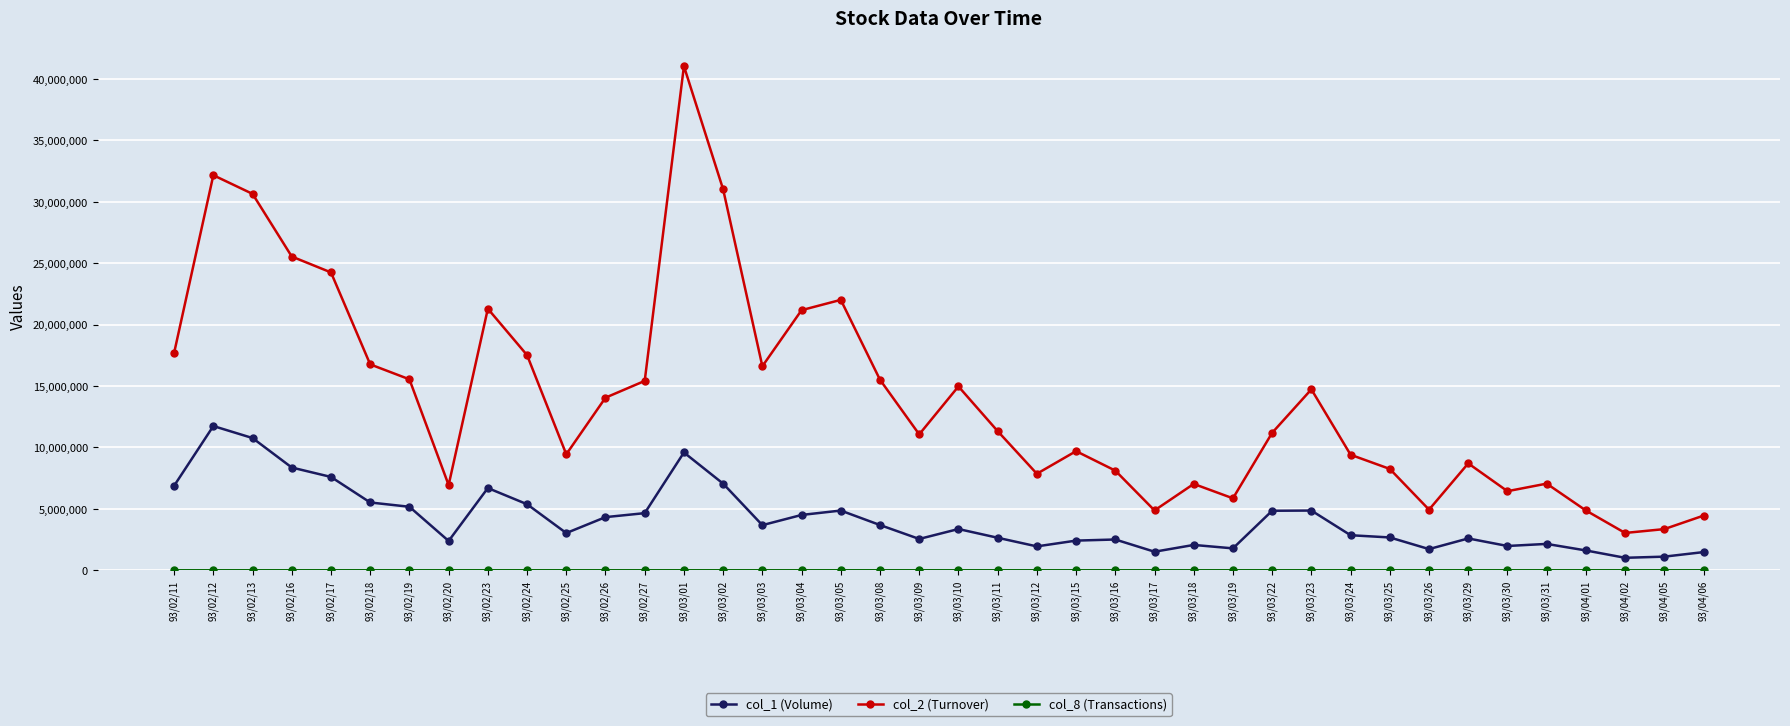

Is the value of col_2 (Turnover) at 93/03/30 greater than the value of col_1 (Volume) at 93/02/11?

No